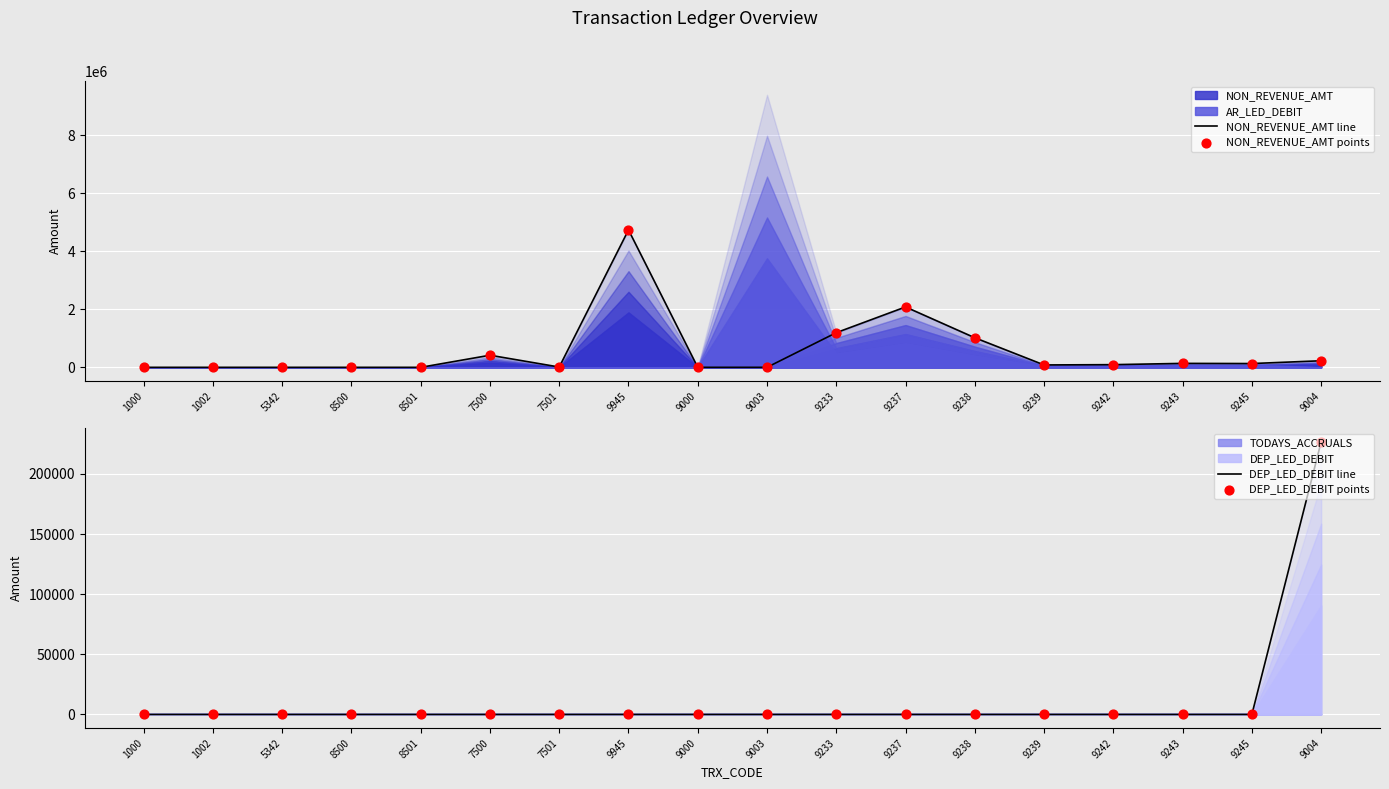

Is the value of NON_REVENUE_AMT line at 7501 greater than the value of DEP_LED_DEBIT points at 9239?

Yes